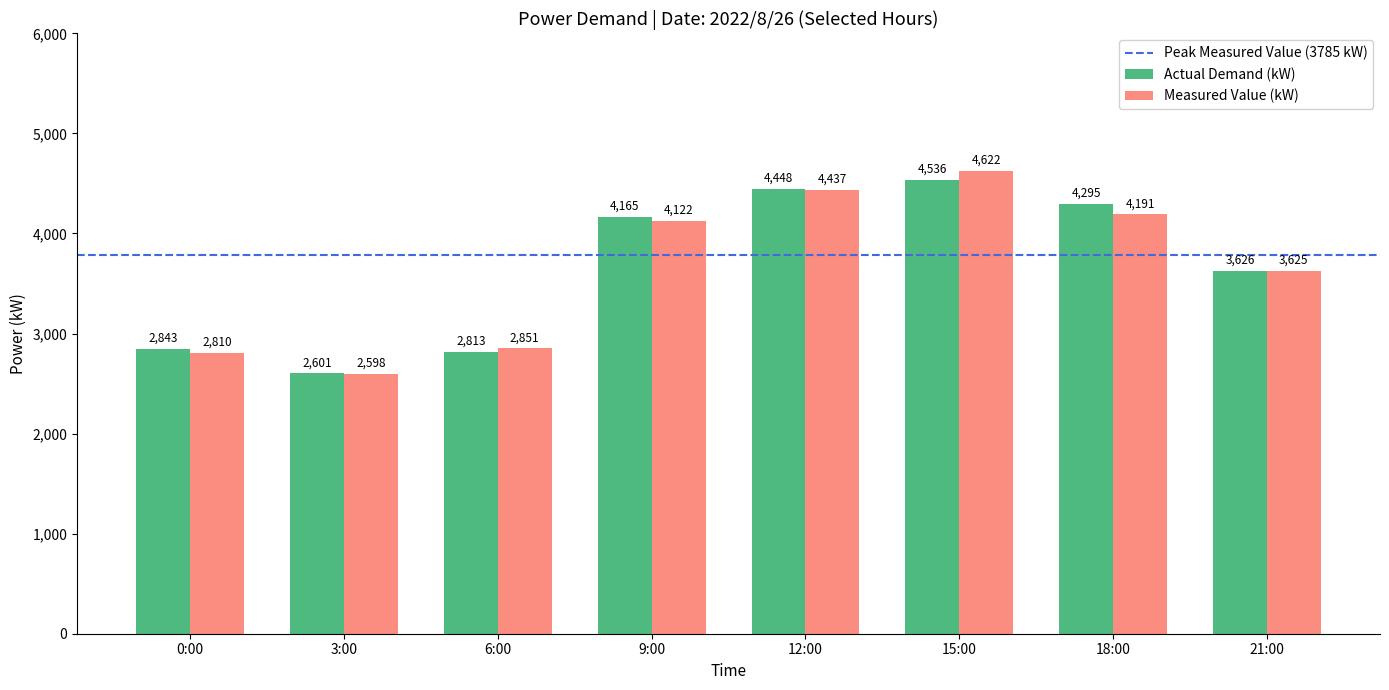

List the labels in order of Actual Demand (kW) value, smallest first.

3:00, 6:00, 0:00, 21:00, 9:00, 18:00, 12:00, 15:00